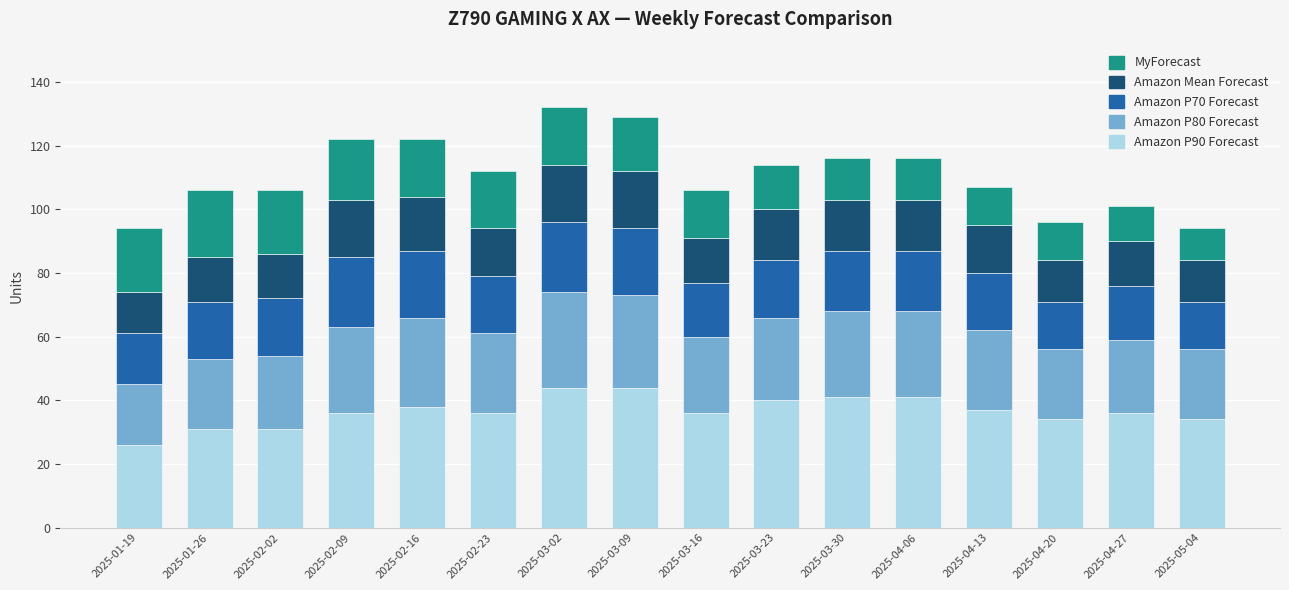

What is the sum of the Amazon P90 Forecast values at 2025-02-23 and 2025-02-16?

74